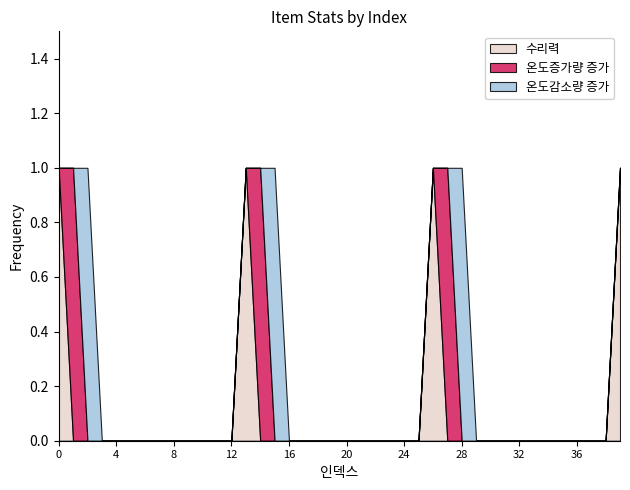

True or false: 온도증가량 증가 has a value of 0 at 32.

True